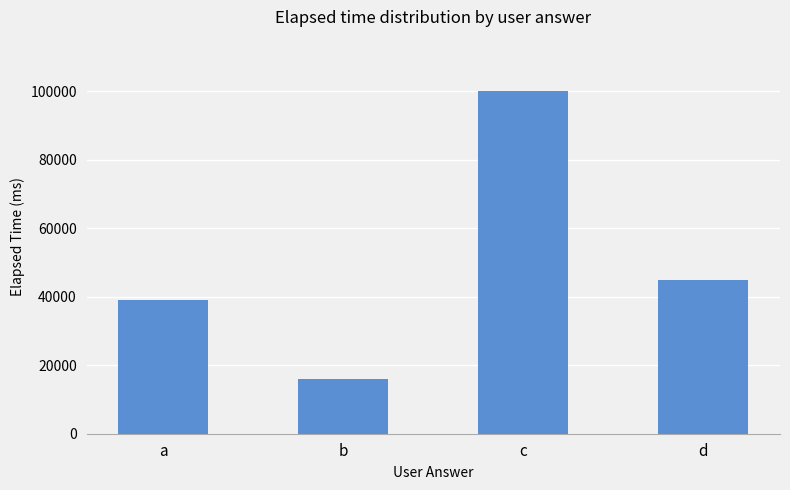

Rank the categories by value from highest to lowest.

c, d, a, b